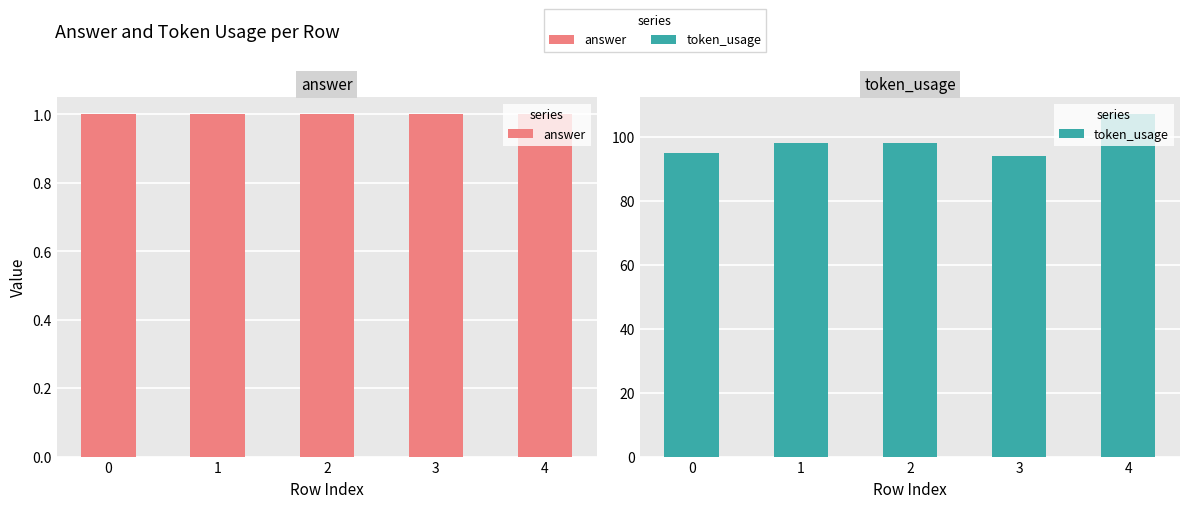

At how many categories does at least one series exceed 10?

5